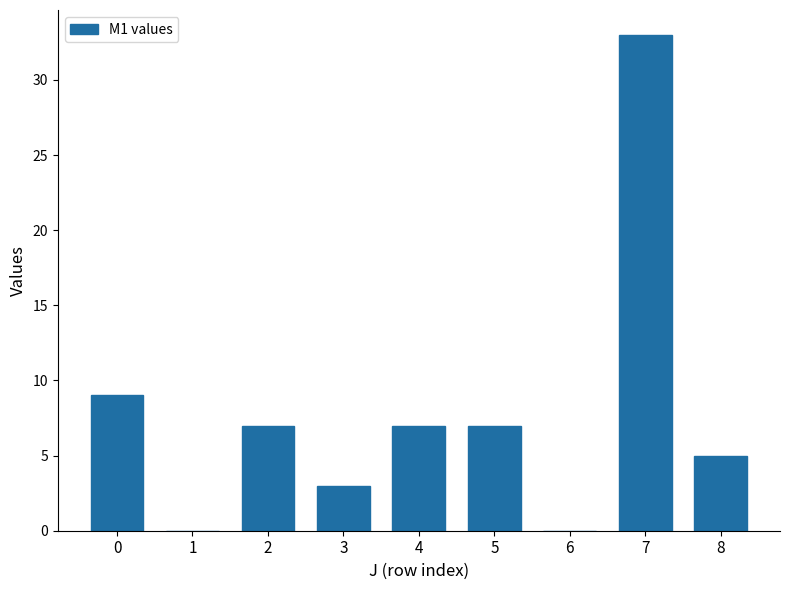

What is the maximum value shown in the chart?

33